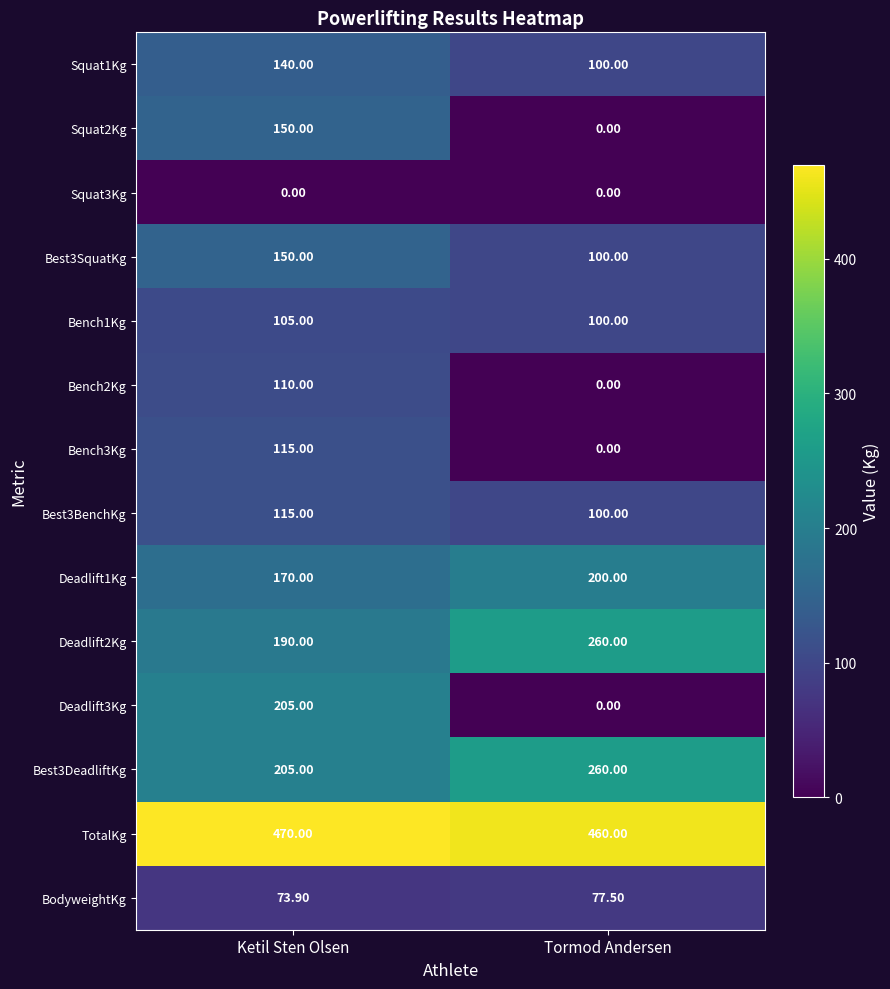

List the labels in order of Best3DeadliftKg value, smallest first.

Ketil Sten Olsen, Tormod Andersen